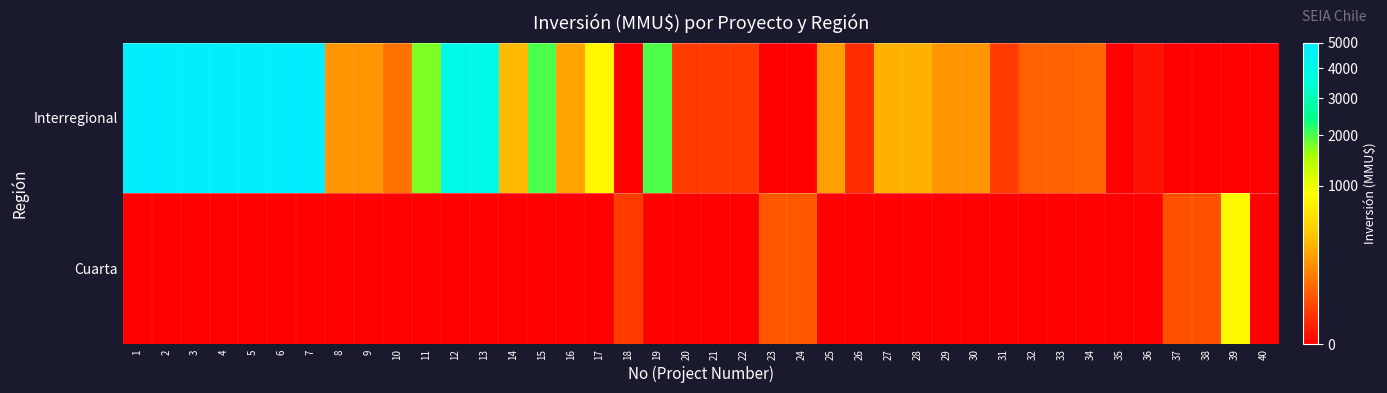

Between 14 and 34, which series saw the biggest shift?

Interregional